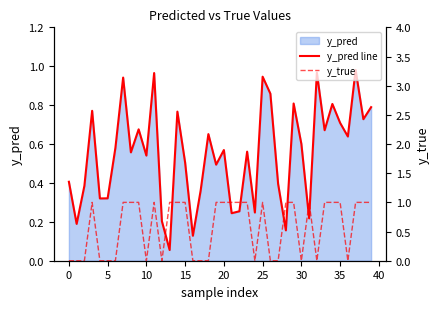

Rank the series by their maximum value, from lowest to highest.

y_pred line, y_true